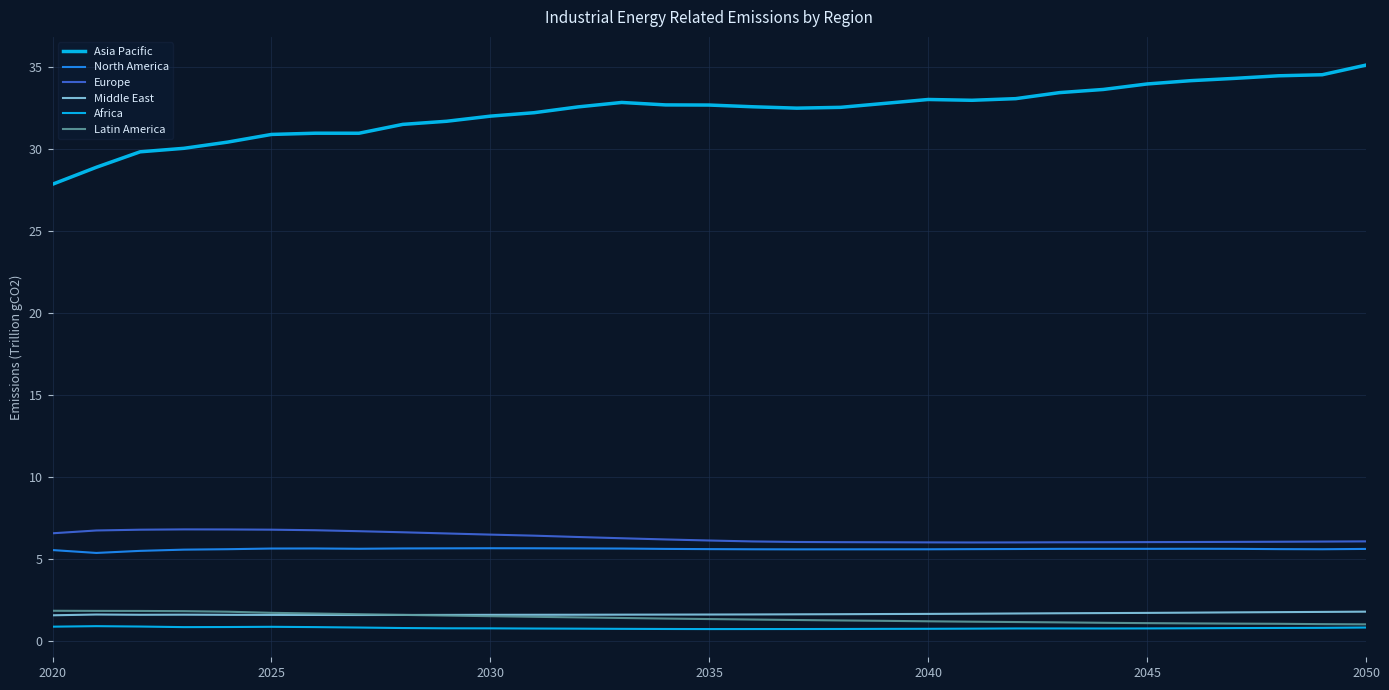

How many lines are shown in the chart?

6